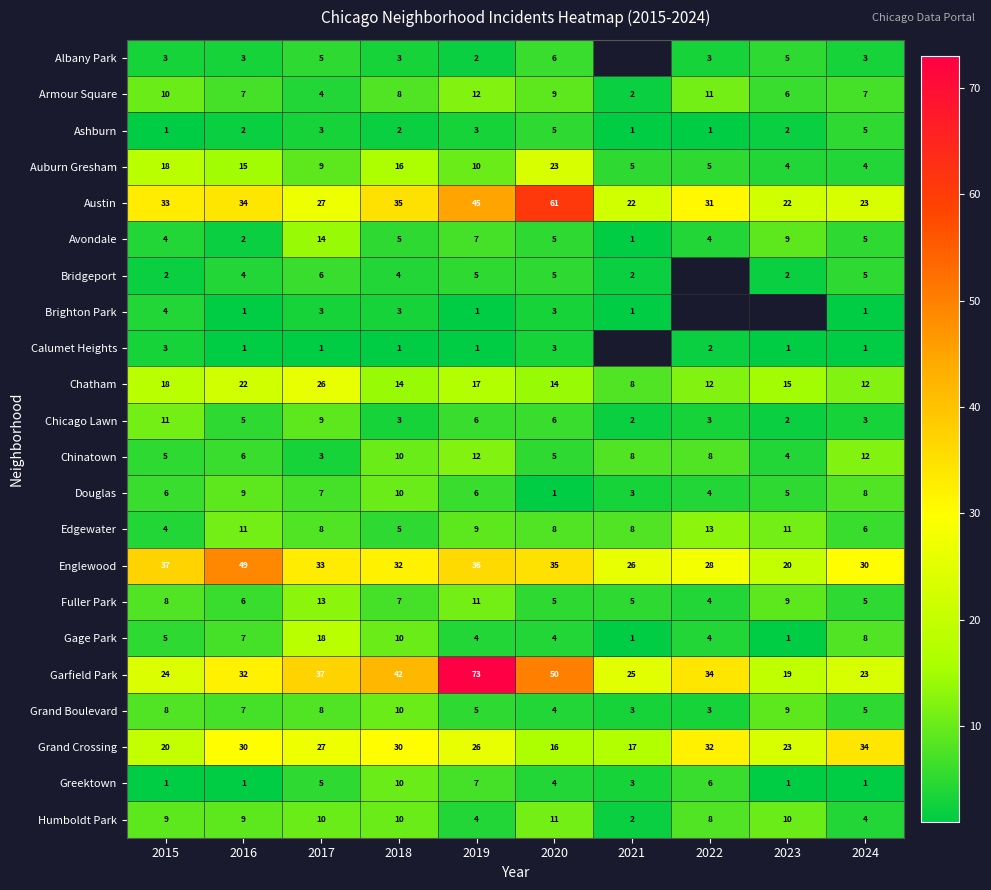

List the labels in order of Garfield Park value, smallest first.

2023, 2024, 2015, 2021, 2016, 2022, 2017, 2018, 2020, 2019